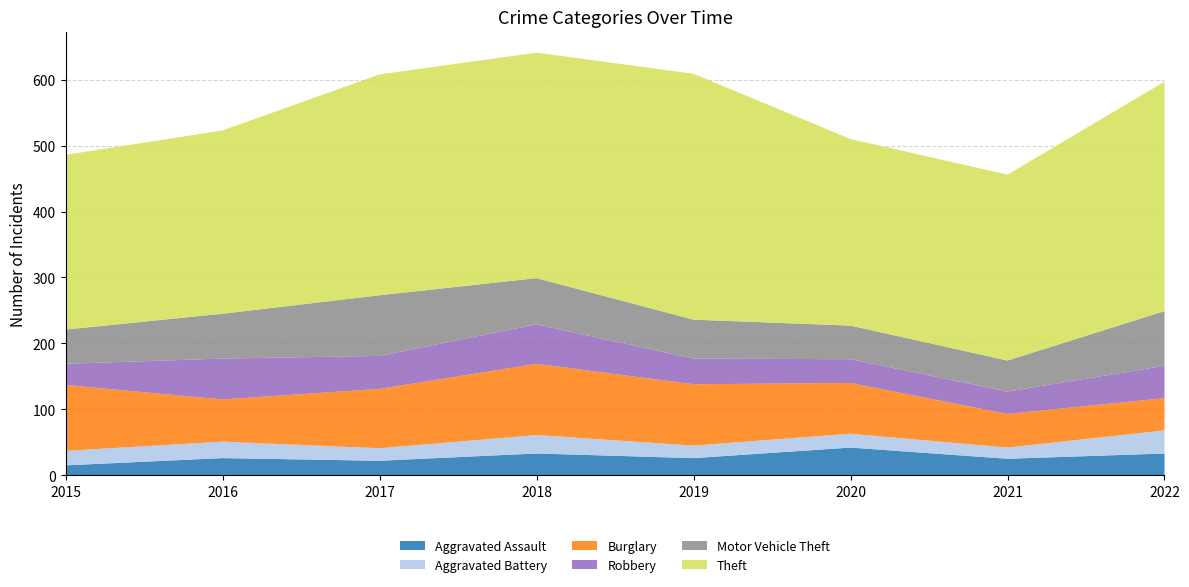

Reading left to right, list all the values displayed in this chart.

Aggravated Assault: 2015=15	2016=26	2017=22	2018=33	2019=26	2020=42	2021=25	2022=33
Aggravated Battery: 2015=22	2016=25	2017=19	2018=28	2019=19	2020=21	2021=17	2022=35
Burglary: 2015=100	2016=64	2017=90	2018=108	2019=93	2020=77	2021=51	2022=49
Robbery: 2015=32	2016=62	2017=50	2018=60	2019=39	2020=36	2021=34	2022=49
Motor Vehicle Theft: 2015=52	2016=68	2017=92	2018=70	2019=59	2020=51	2021=47	2022=83
Theft: 2015=265	2016=278	2017=335	2018=342	2019=373	2020=283	2021=282	2022=348